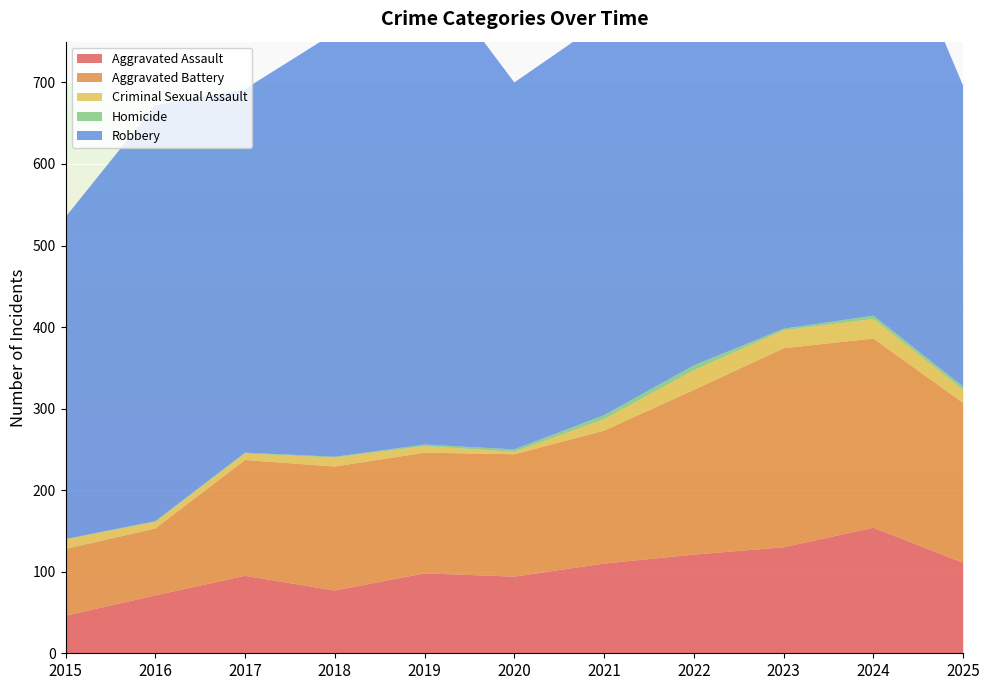

Reading right to left, what are all the values shown in this chart?

Aggravated Assault: 2025=111	2024=154	2023=130	2022=121	2021=110	2020=94	2019=98	2018=77	2017=95	2016=71	2015=46
Aggravated Battery: 2025=196	2024=232	2023=244	2022=202	2021=163	2020=150	2019=148	2018=152	2017=142	2016=82	2015=82
Criminal Sexual Assault: 2025=16	2024=24	2023=22	2022=24	2021=14	2020=3	2019=8	2018=11	2017=8	2016=8	2015=12
Homicide: 2025=4	2024=4	2023=2	2022=6	2021=5	2020=3	2019=2	2018=1	2017=1	2016=1	2015=0
Robbery: 2025=369	2024=543	2023=440	2022=521	2021=484	2020=450	2019=591	2018=520	2017=446	2016=510	2015=395